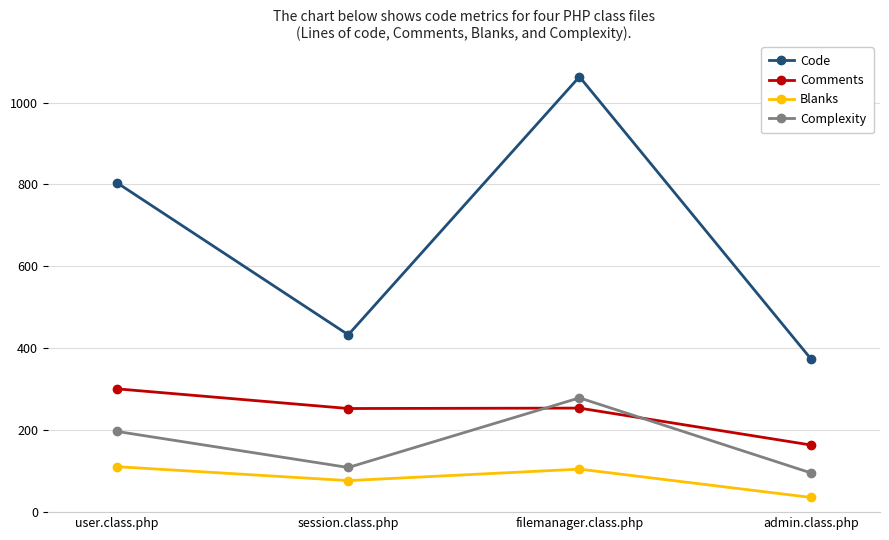

Count the number of categories in the chart.

4